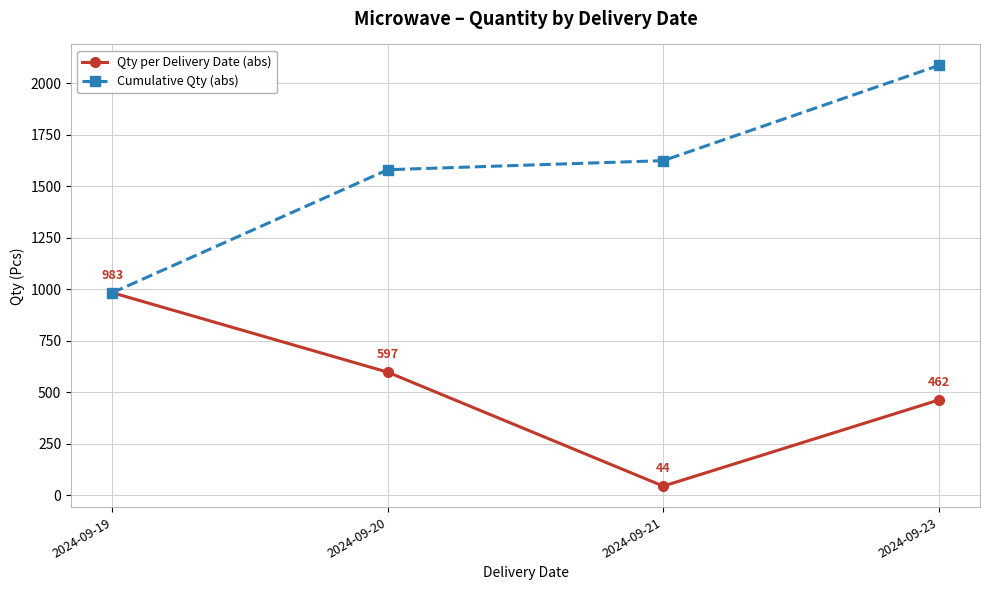

How many lines are shown in the chart?

2